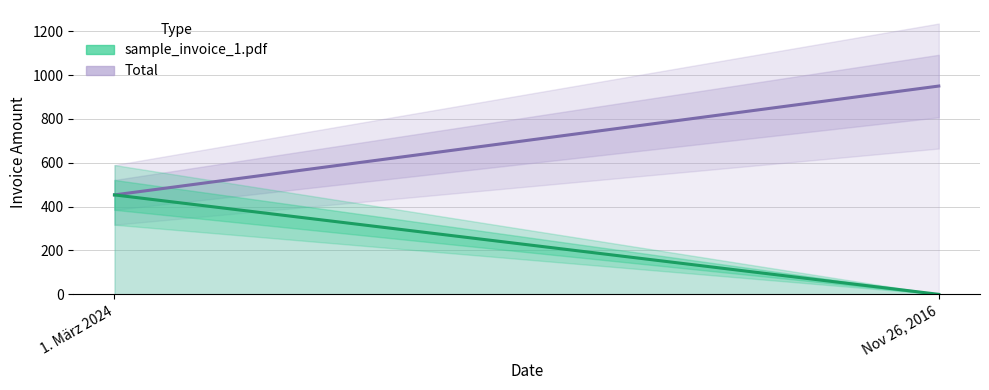

What is the label of the 2nd point from the left?

Nov 26, 2016